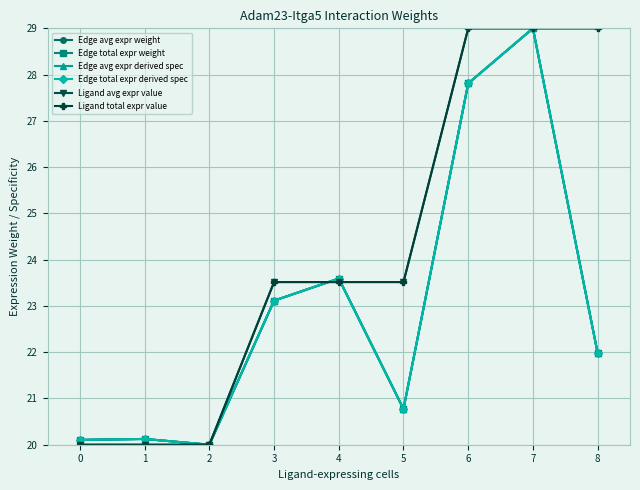

What is the difference between the maximum and minimum values in the Ligand avg expr value series?

9.0